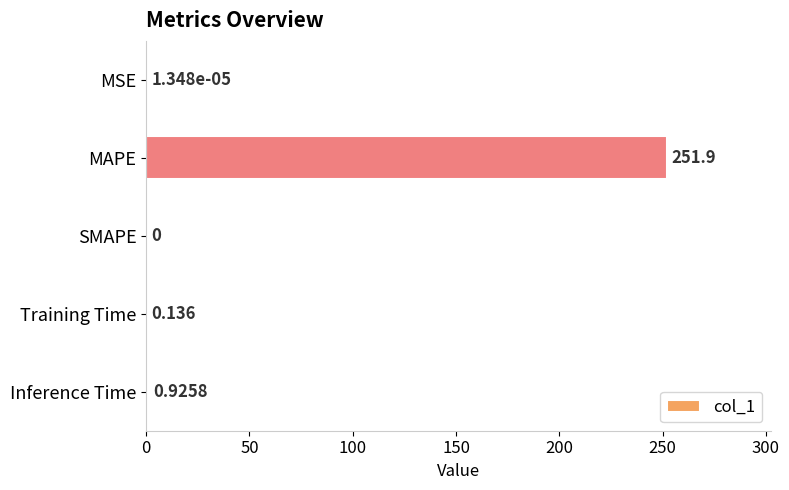

At which category does the chart reach its peak across all series?

MAPE